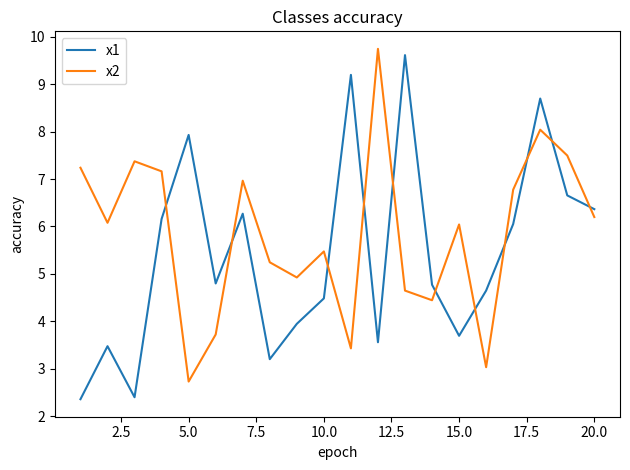

How many lines are shown in the chart?

2